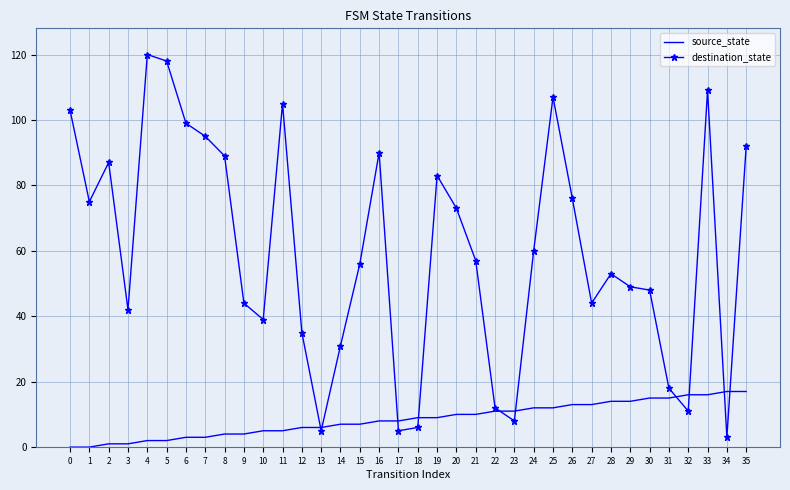

What is the spread (max minus min) of values at 6?

96